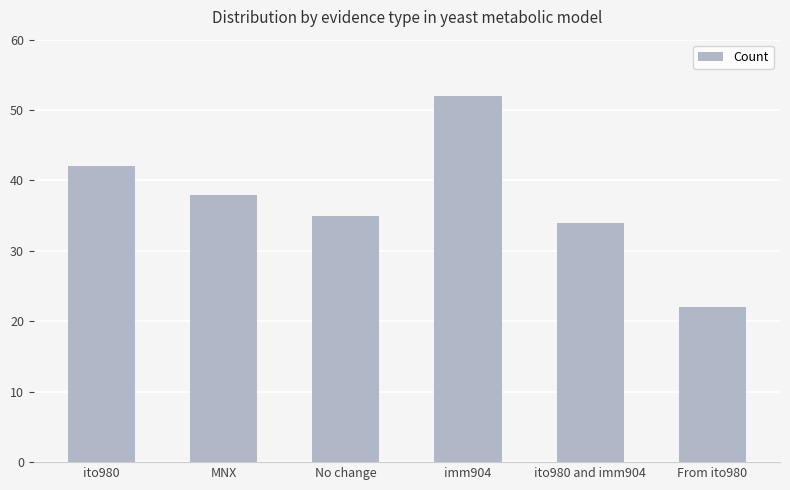

What is the ratio of the value at ito980 to the value at From ito980?

1.9